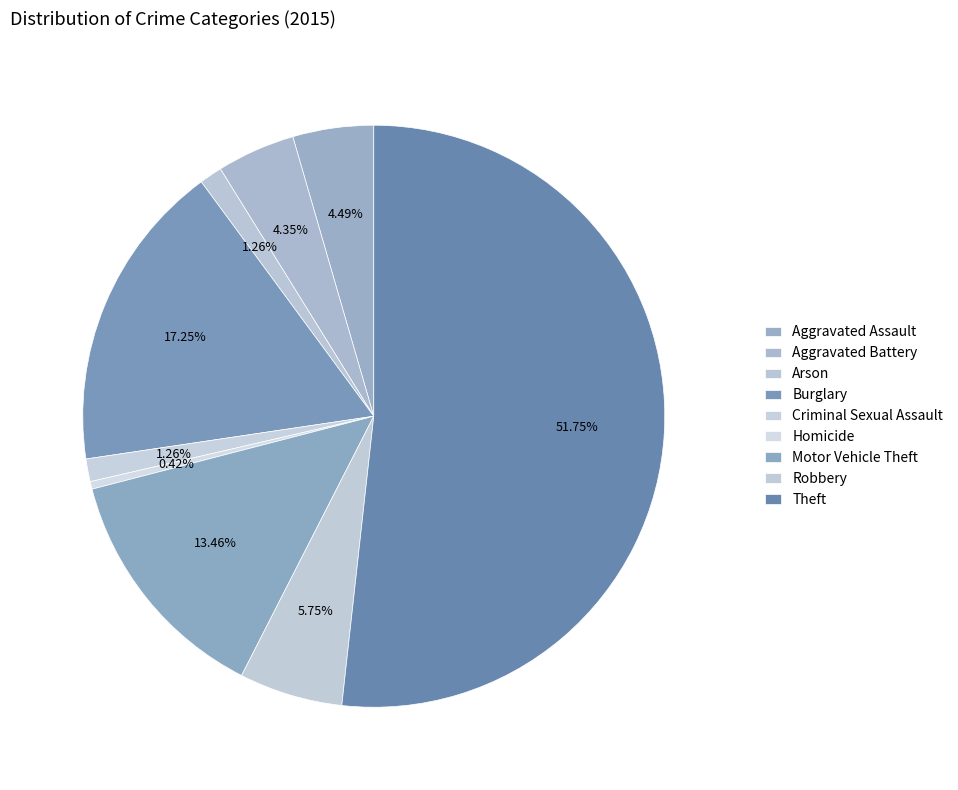

To the nearest percent, what percentage of the pie is Aggravated Assault?

4%